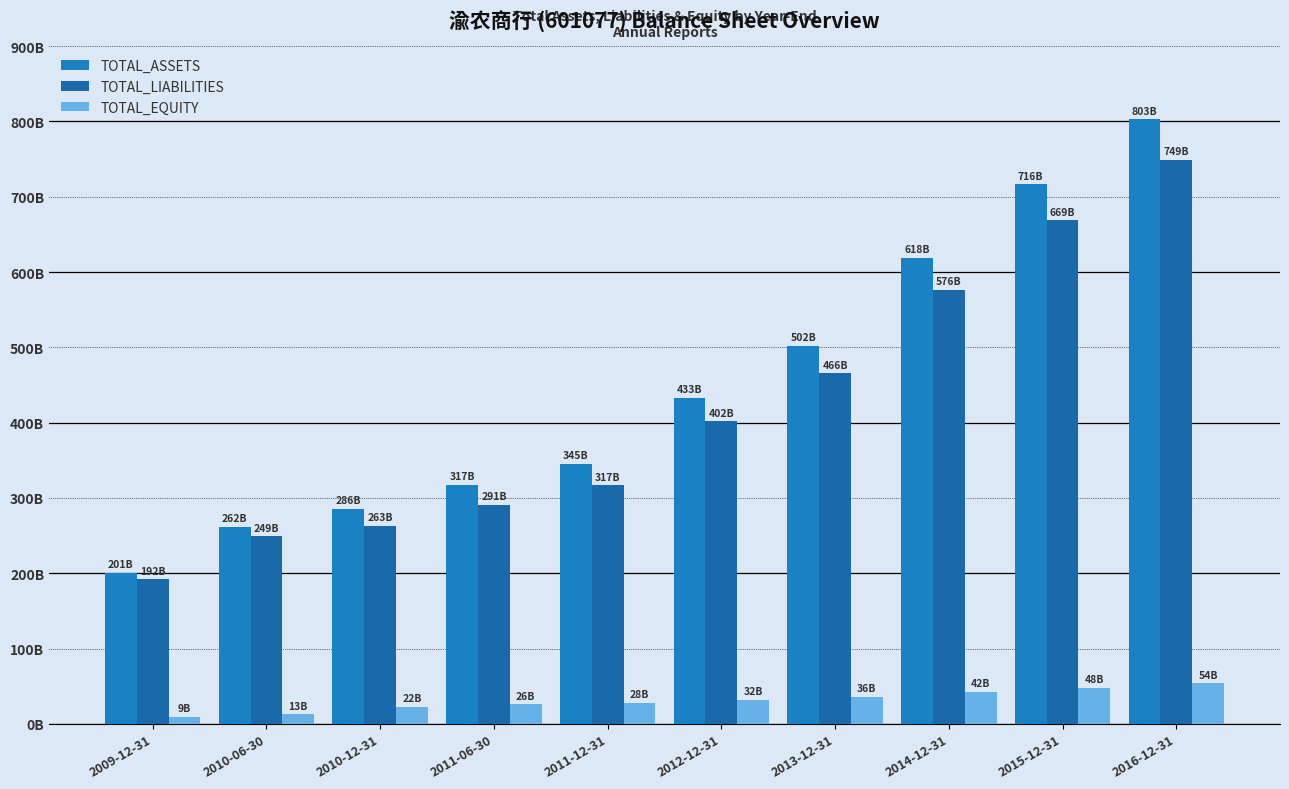

Does the chart contain any negative values?

No